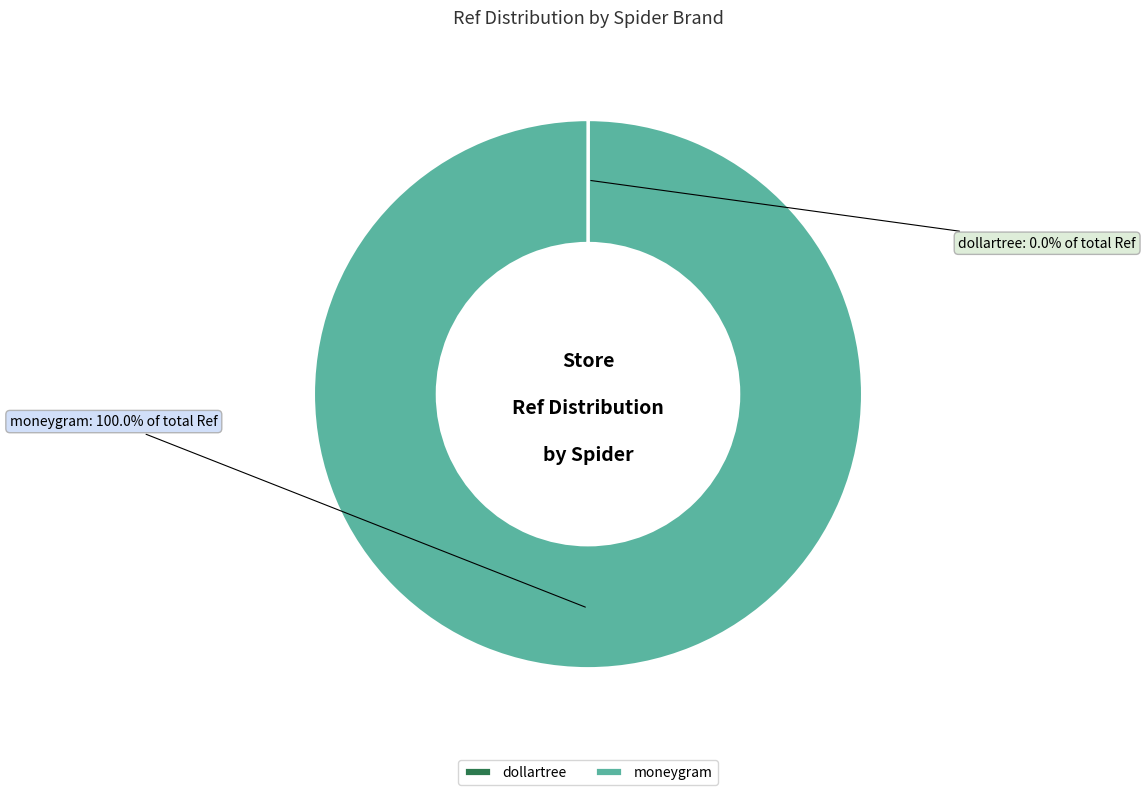

Which category has the biggest portion of the pie?

moneygram